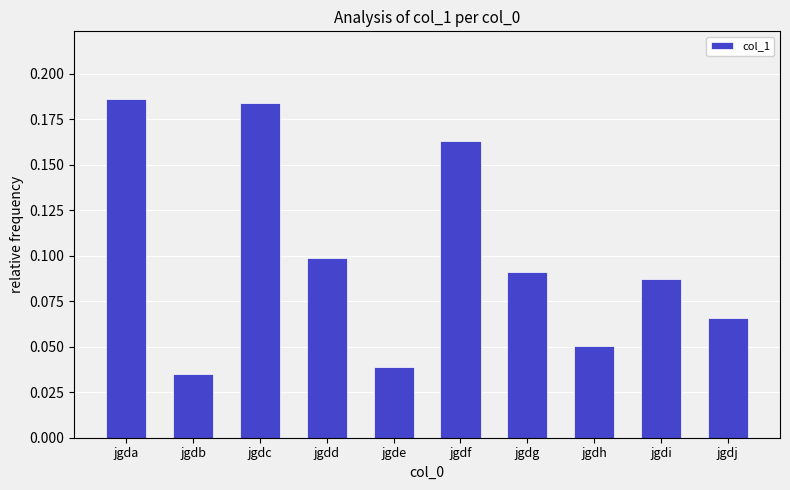

How many bars are there in total?

10